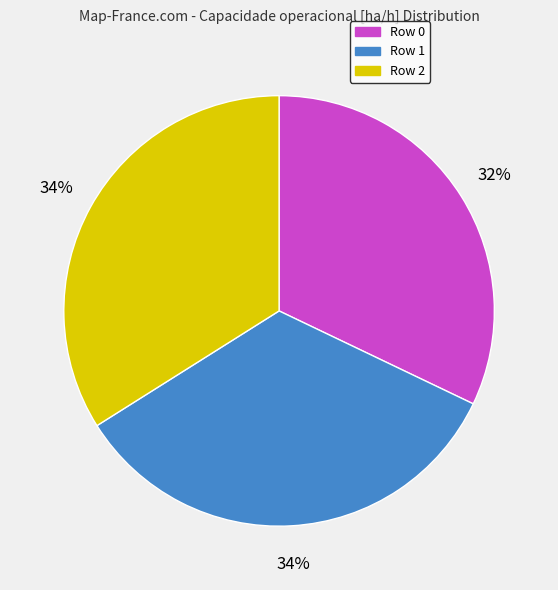

To the nearest percent, what is the combined percentage of Row 2 and Row 1?

68%